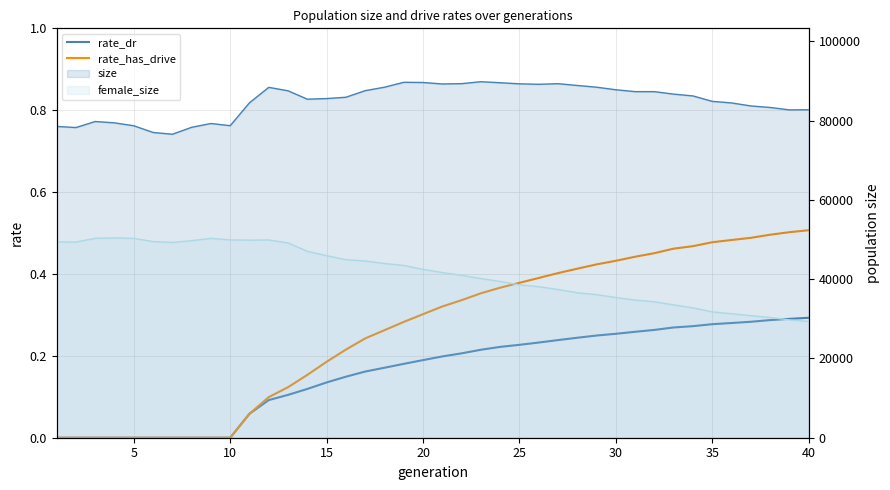

Reading right to left, extract all data points from this chart.

rate_dr: 0.3	0.3	0.3	0.3	0.3	0.3	0.3	0.3	0.3	0.3	0.3	0.2	0.2	0.2	0.2	0.2	0.2	0.2	0.2	0.2	0.2	0.2	0.2	0.2	0.1	0.1	0.1	0.1	0.1	0.1	0.0	0.0	0.0	0.0	0.0	0.0	0.0	0.0	0.0	0.0
rate_has_drive: 0.5	0.5	0.5	0.5	0.5	0.5	0.5	0.5	0.5	0.4	0.4	0.4	0.4	0.4	0.4	0.4	0.4	0.4	0.3	0.3	0.3	0.3	0.3	0.2	0.2	0.2	0.2	0.1	0.1	0.1	0.0	0.0	0.0	0.0	0.0	0.0	0.0	0.0	0.0	0.0
size: 82750.0	82721.0	83330.0	83715.0	84474.0	84867.0	86243.0	86696.0	87322.0	87327.0	87798.0	88446.0	88882.0	89329.0	89179.0	89294.0	89572.0	89825.0	89343.0	89259.0	89632.0	89681.0	88443.0	87573.0	85911.0	85576.0	85422.0	87537.0	88406.0	84516.0	78738.0	79285.0	78326.0	76572.0	77023.0	78717.0	79448.0	79787.0	78264.0	78548.0
female_size: 29349.0	29738.0	30339.0	30804.0	31282.0	31758.0	32764.0	33519.0	34303.0	34731.0	35375.0	36100.0	36586.0	37397.0	38106.0	38559.0	39441.0	40154.0	40978.0	41674.0	42477.0	43477.0	43954.0	44591.0	44921.0	45933.0	47031.0	49162.0	49891.0	49850.0	49907.0	50303.0	49724.0	49272.0	49489.0	50291.0	50422.0	50308.0	49378.0	49387.0